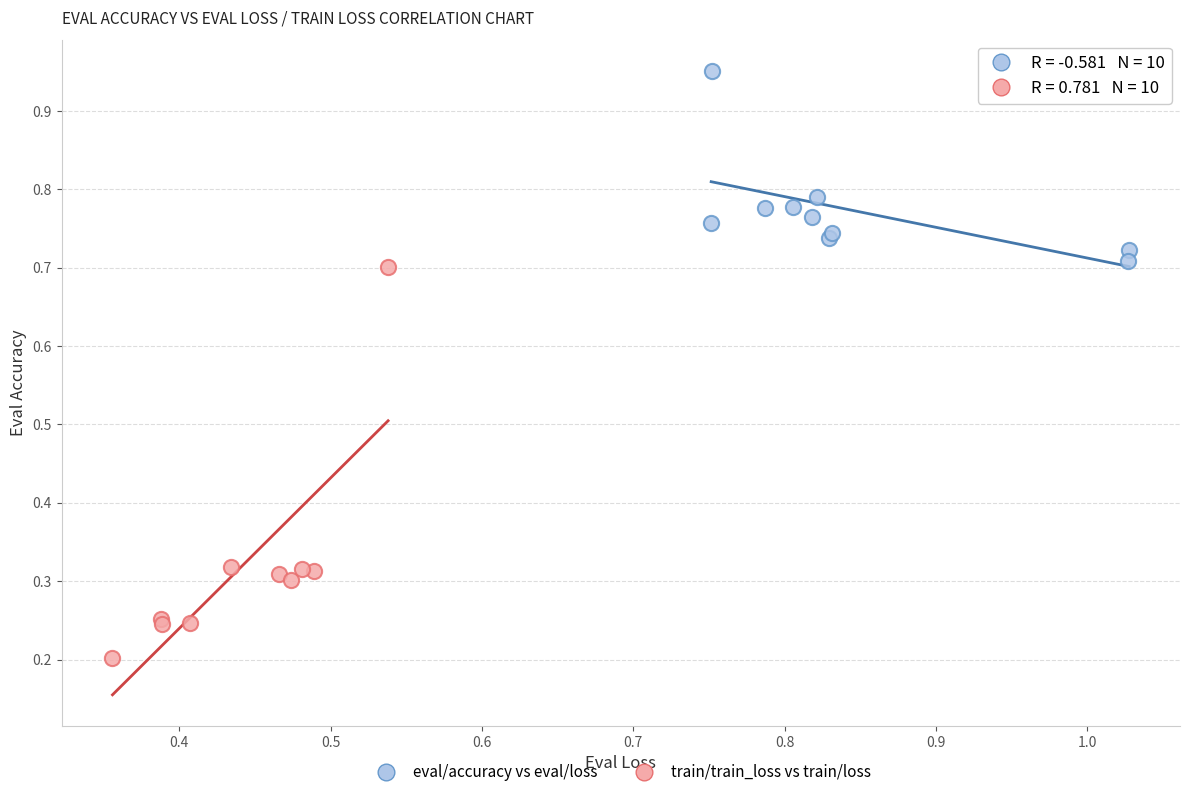

Which series contains the highest Y value?

eval/accuracy vs eval/loss